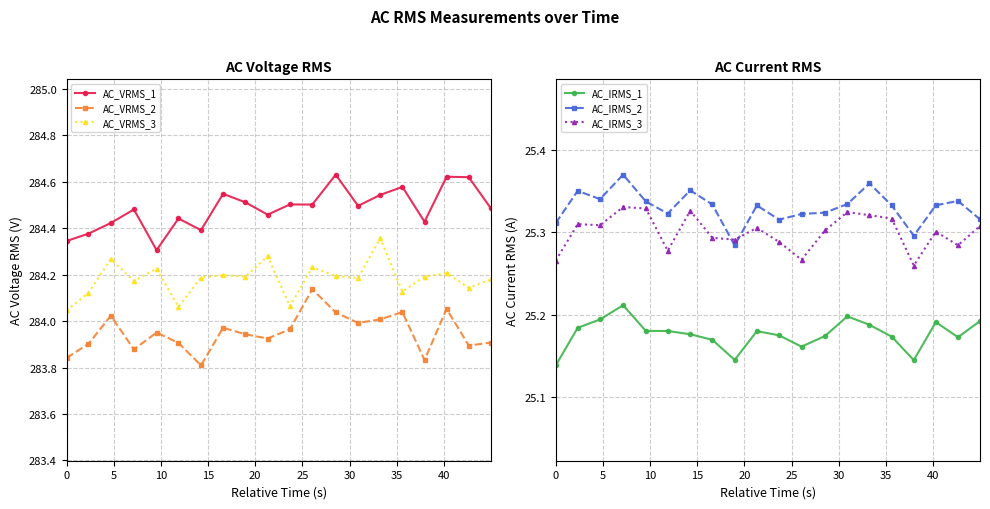

What is the sum of the AC_VRMS_2 values at 13 and 18?

567.9